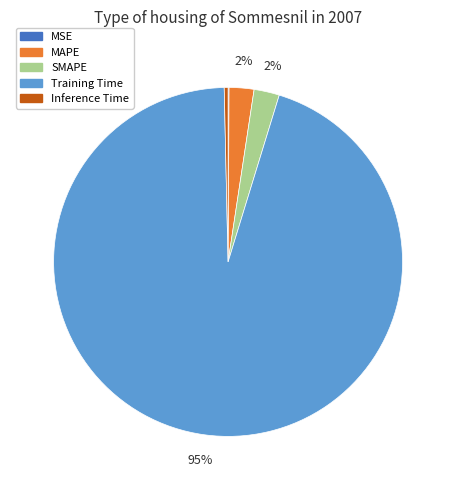

Combined, do SMAPE and MAPE account for over 50%?

No